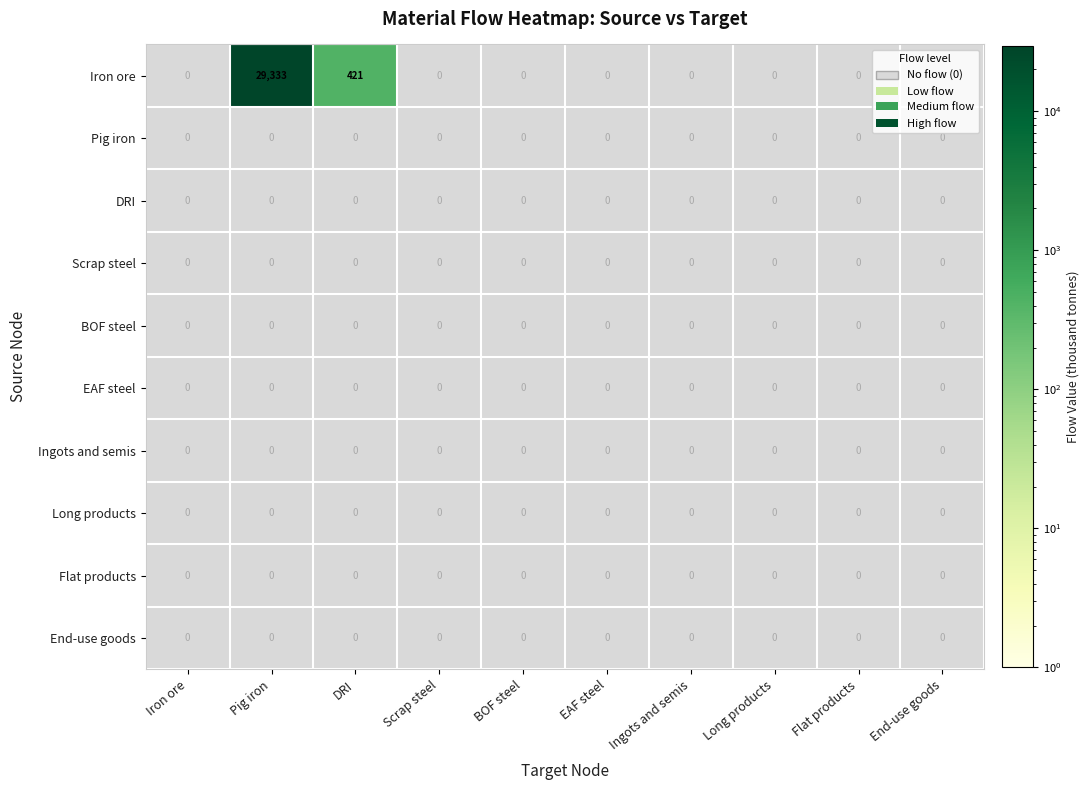

What is the maximum value shown in the chart?

29333.3